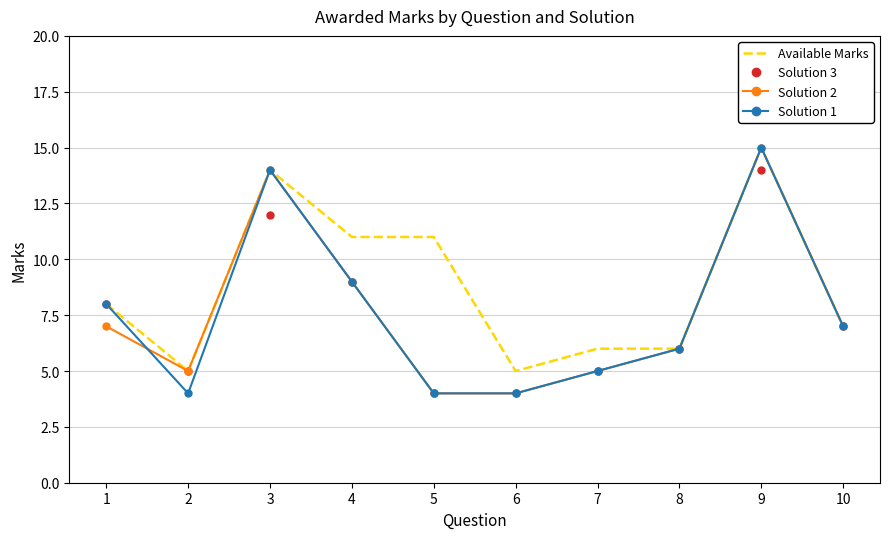

What is the minimum value shown in the chart?

4